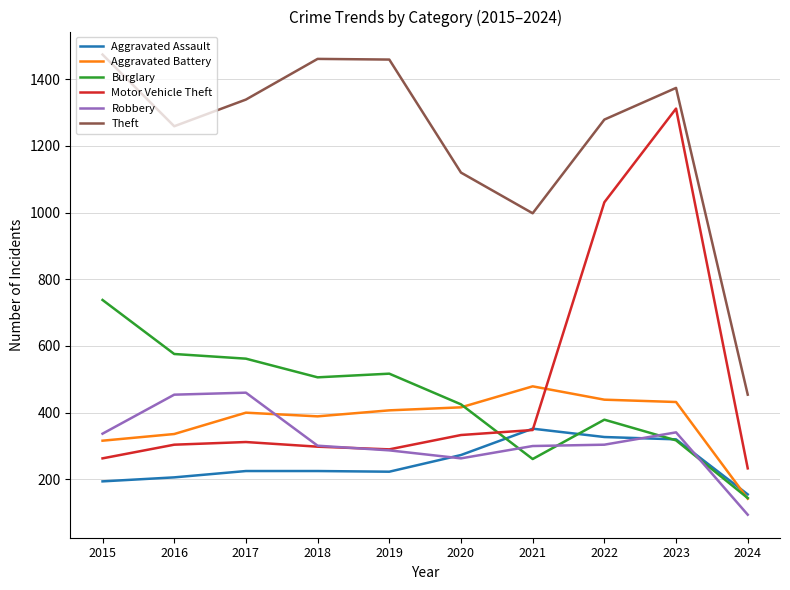

What is the sum of all Aggravated Assault values?

2500